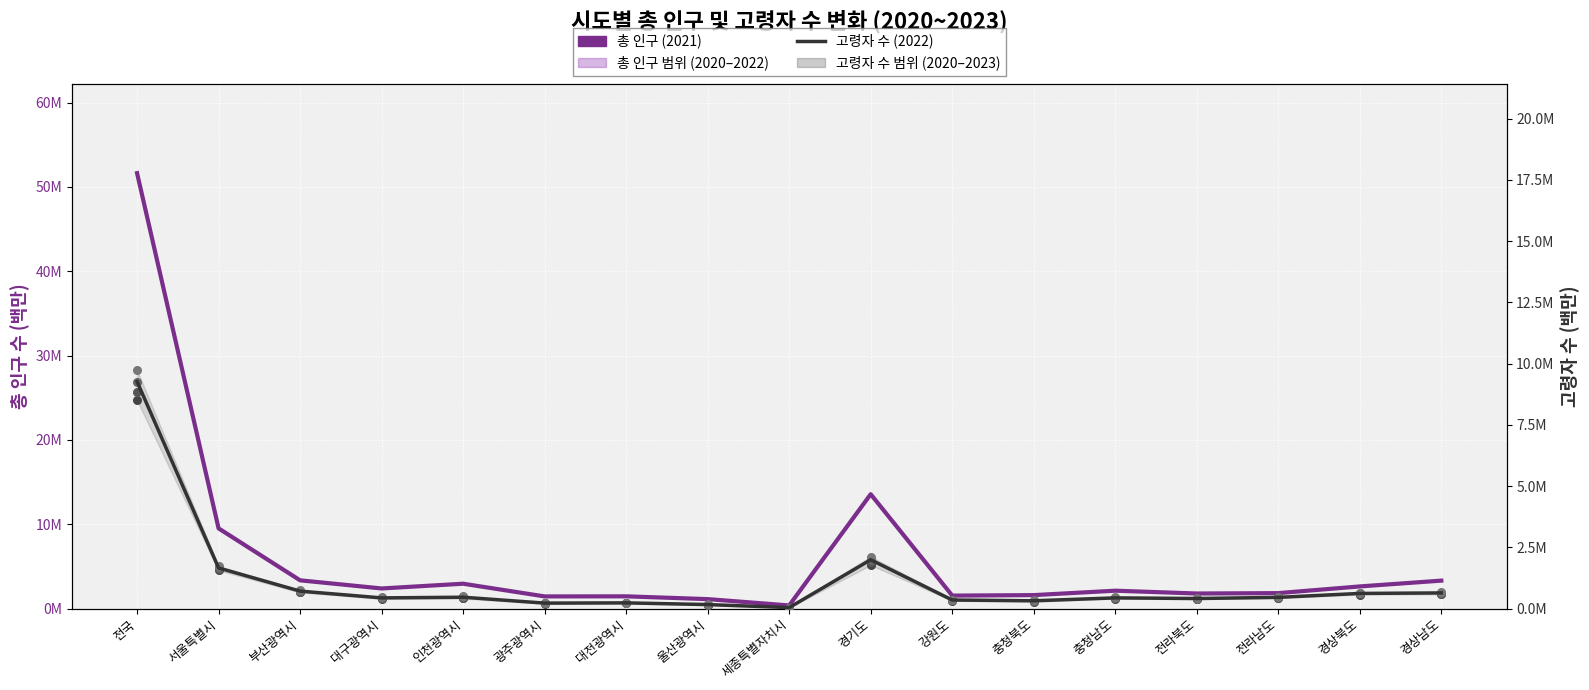

Which series contains the lowest Y value?

고령자 수 (2022)